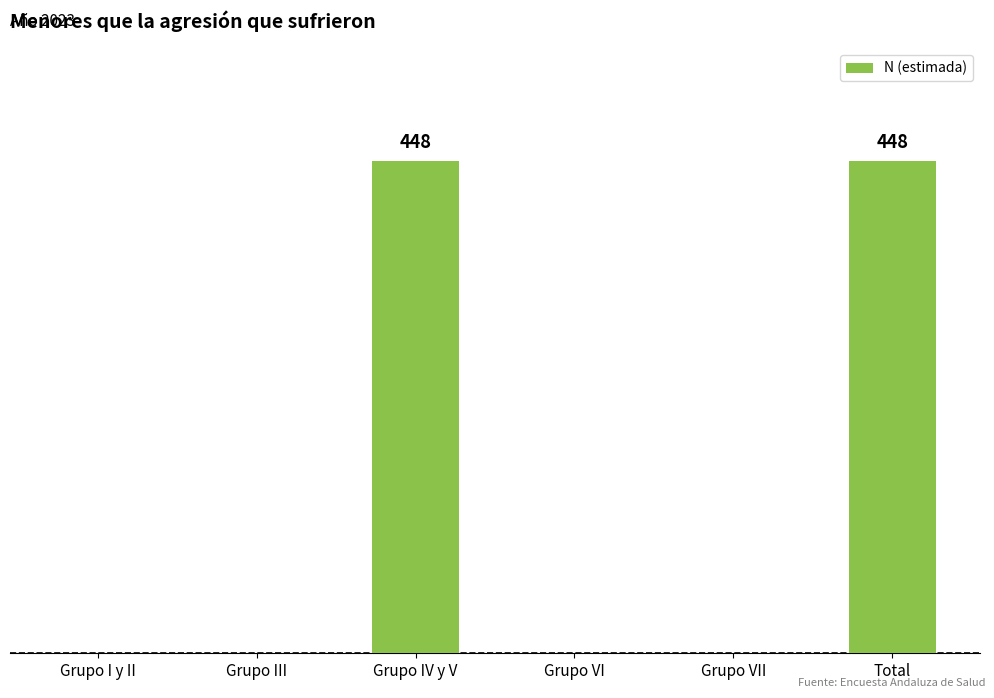

What position from the left is Grupo VII?

5